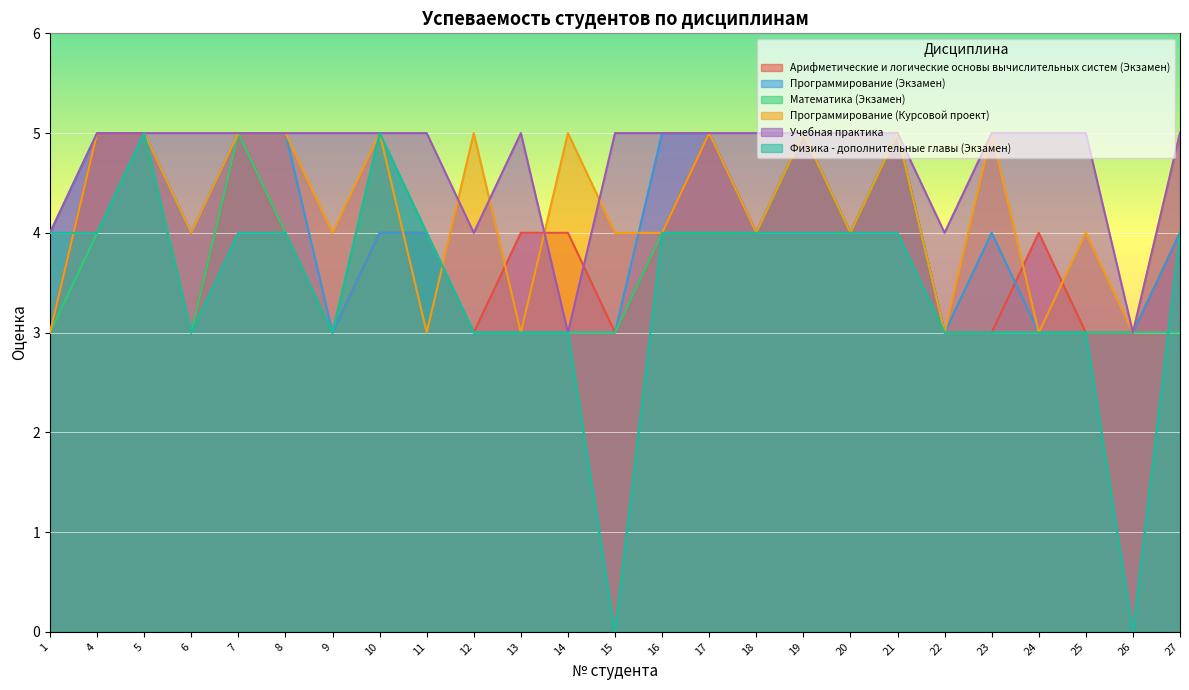

How many series are shown in this chart?

6